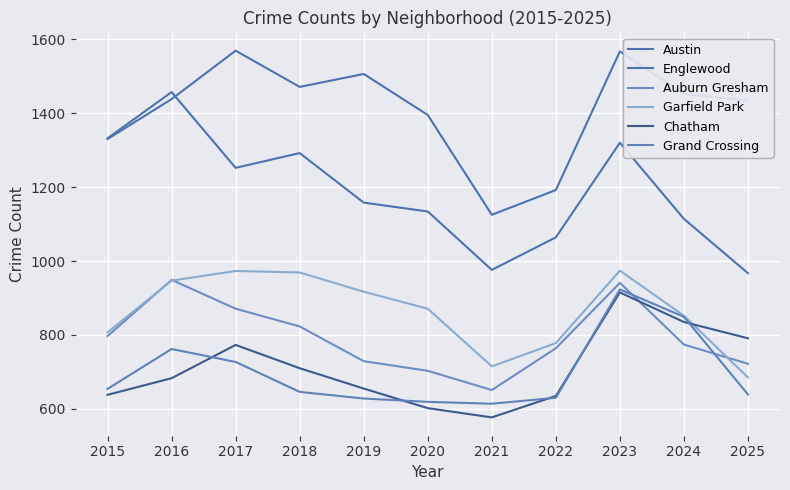

Reading left to right, transcribe all the data shown in this chart.

Austin: 2015=1330	2016=1438	2017=1569	2018=1471	2019=1506	2020=1395	2021=1125	2022=1192	2023=1567	2024=1452	2025=1434
Englewood: 2015=1332	2016=1457	2017=1252	2018=1292	2019=1158	2020=1134	2021=976	2022=1064	2023=1320	2024=1114	2025=967
Auburn Gresham: 2015=797	2016=949	2017=871	2018=823	2019=729	2020=703	2021=651	2022=764	2023=941	2024=774	2025=722
Garfield Park: 2015=807	2016=947	2017=973	2018=969	2019=917	2020=871	2021=715	2022=778	2023=974	2024=852	2025=685
Chatham: 2015=638	2016=683	2017=773	2018=710	2019=655	2020=602	2021=577	2022=635	2023=915	2024=835	2025=791
Grand Crossing: 2015=654	2016=762	2017=727	2018=646	2019=628	2020=619	2021=614	2022=630	2023=923	2024=849	2025=639